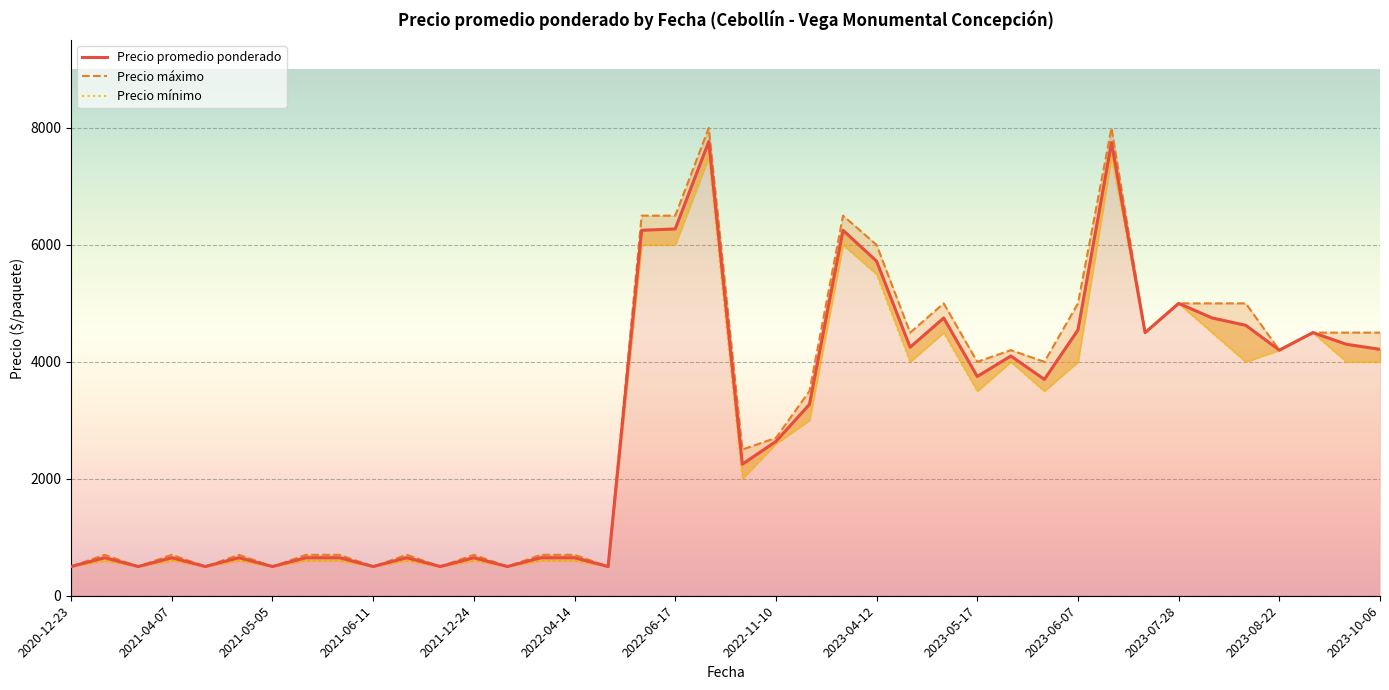

What is the difference between the Precio minimo values at 2022-06-17 and 2023-10-06?

2000